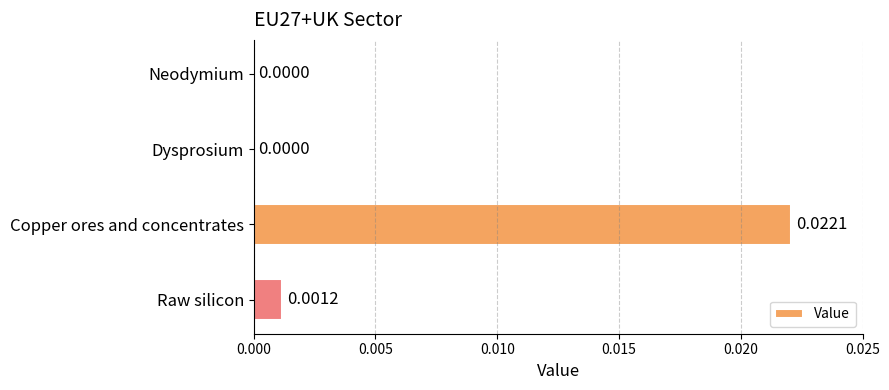

Which category has the highest value across all series?

Copper ores and concentrates